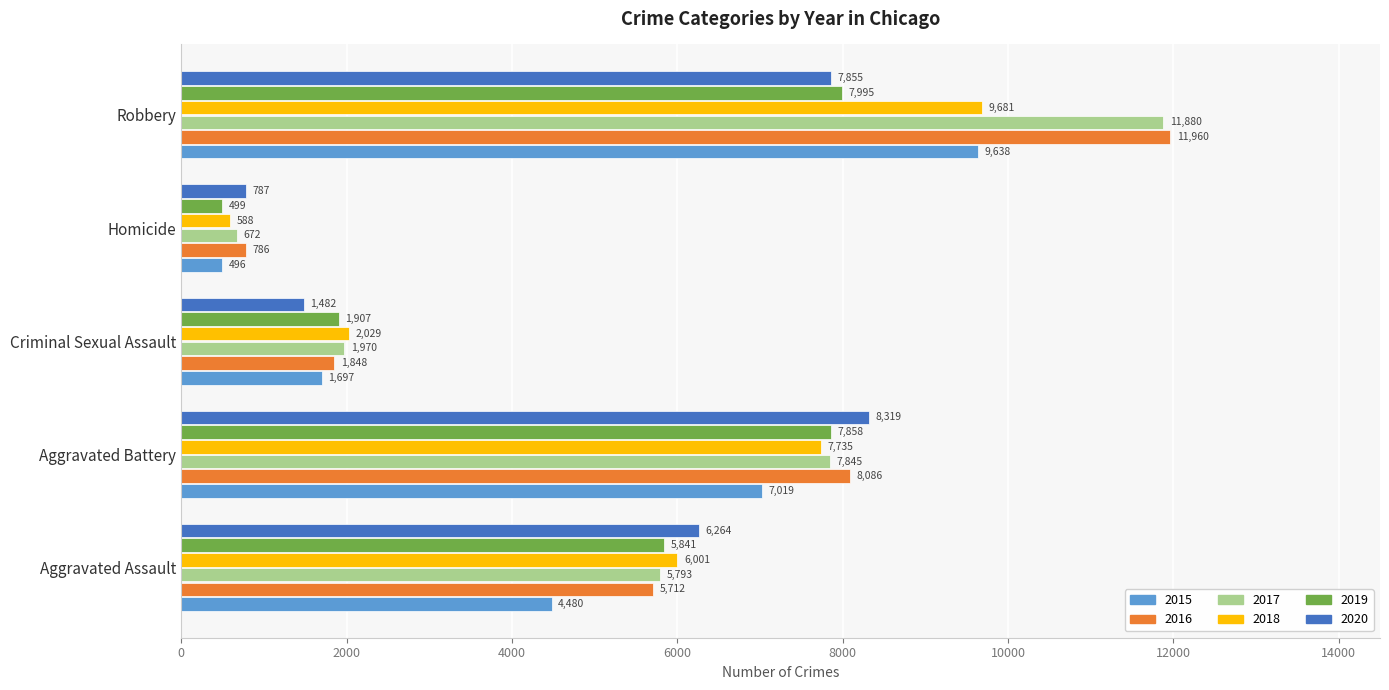

At which label is 2017 closest to 6276?

Aggravated Assault